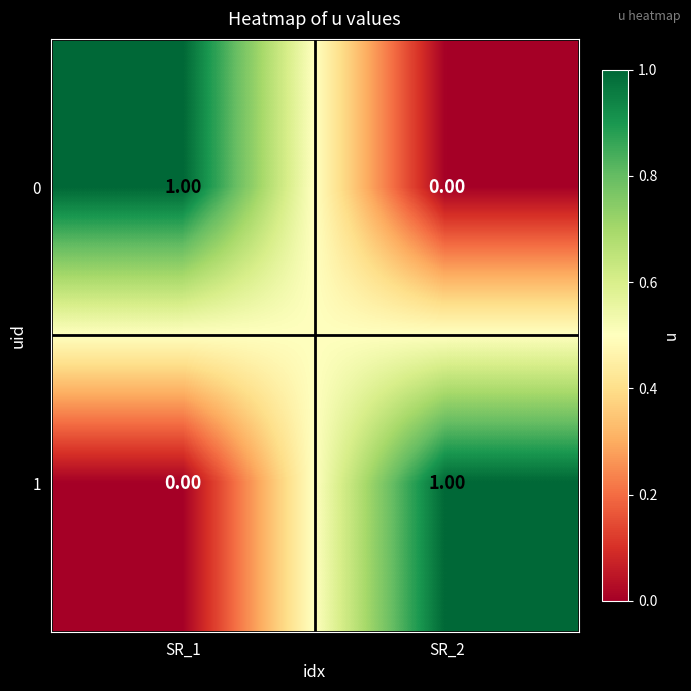

Is the value of 1 at SR_2 greater than the value of 0 at SR_2?

Yes